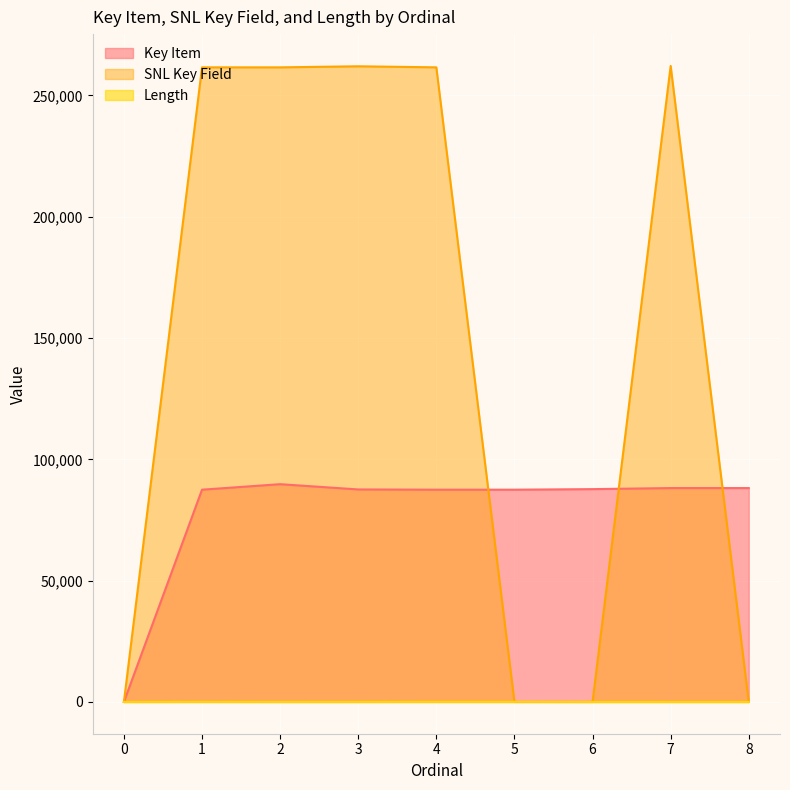

At which label does Key Item first exceed 87583?

2